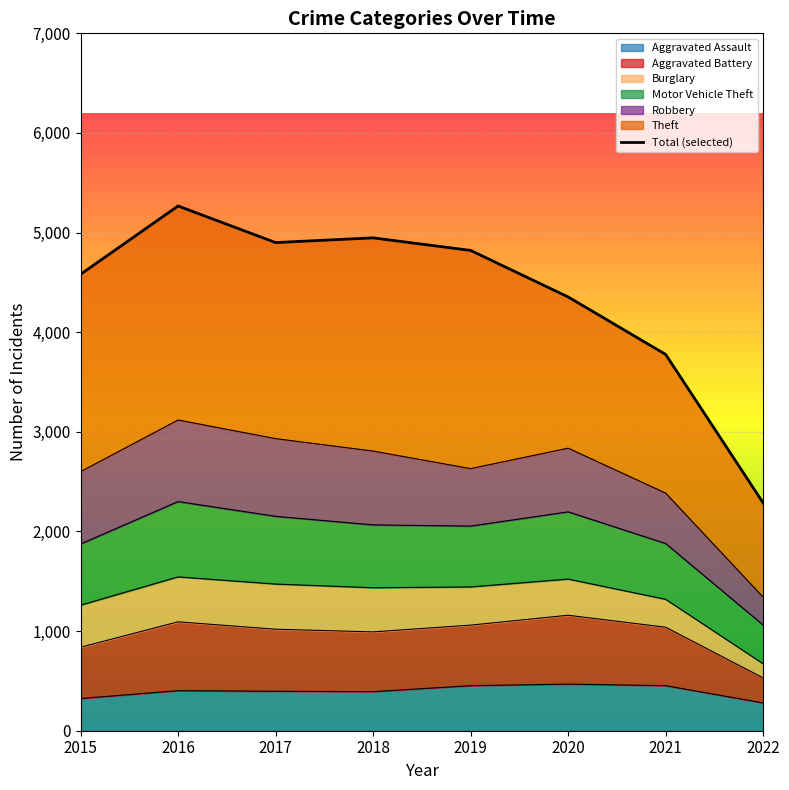

Where is the first local minimum?

2017